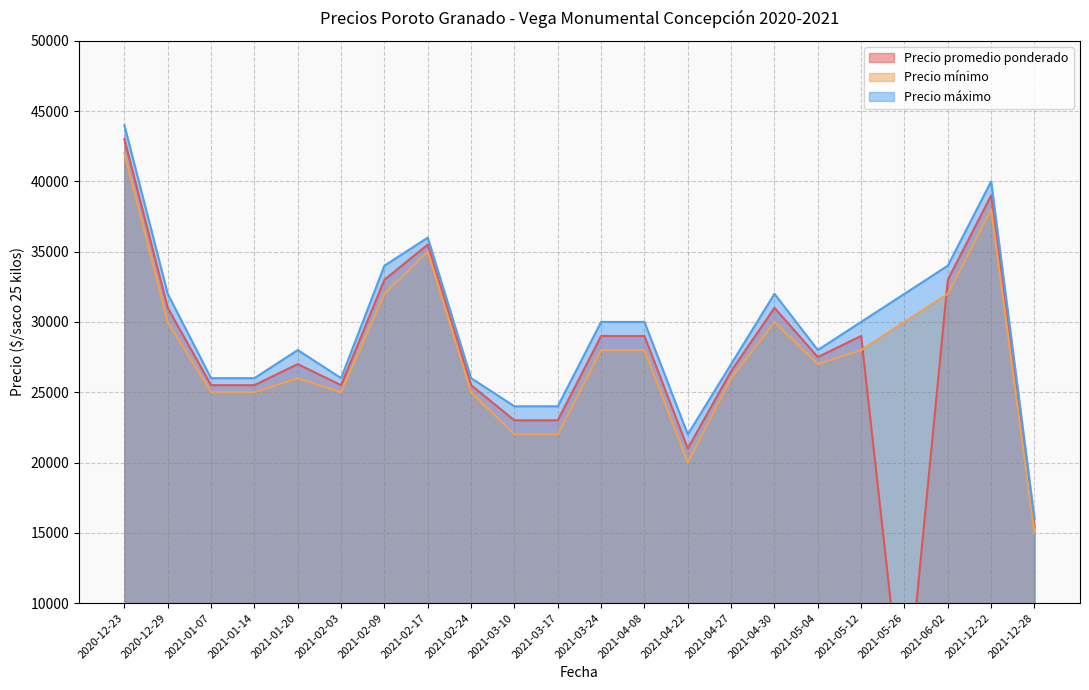

What is the average value of the Precio máximo series?

29409